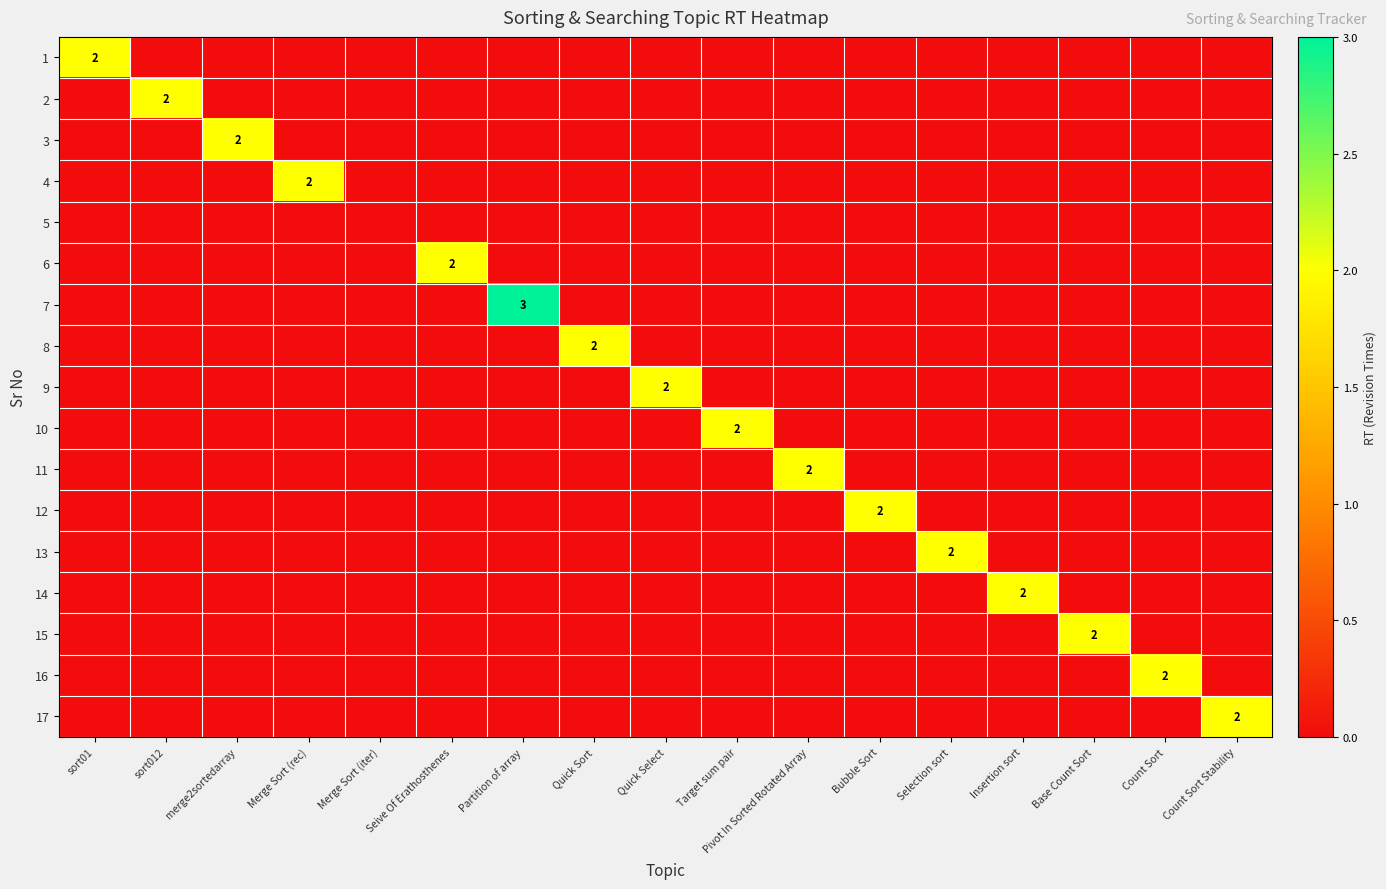

At how many categories does at least one series exceed 2?

1